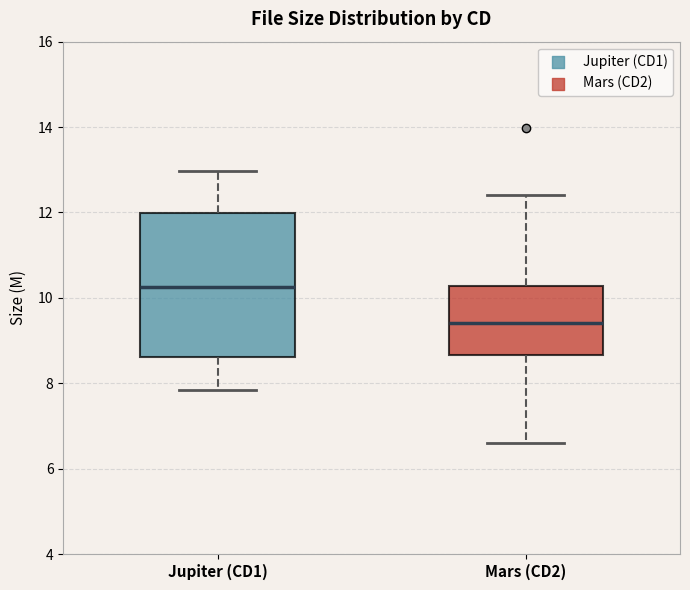

Reading left to right, read every box against the y-axis: the position of its median line, the range the box covers, and the ends of its whiskers. The values are not printed on the chart, so give them approximately, as read against the axis.

Jupiter (CD1): median 10.2, box 8.6 to 12.0, whiskers 7.8 to 13.0
Mars (CD2): median 9.4, box 8.6 to 10.2, whiskers 6.6 to 12.4